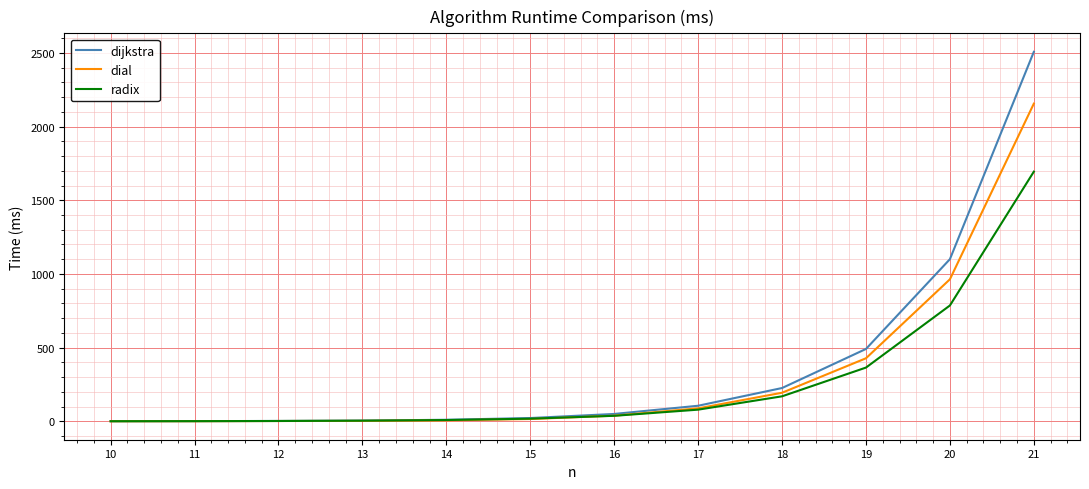

At which category is the sum across all series the highest?

21